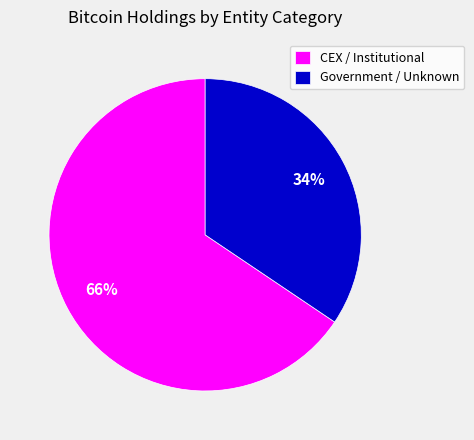

To the nearest percent, what is the combined percentage of Government / Unknown and CEX / Institutional?

100%